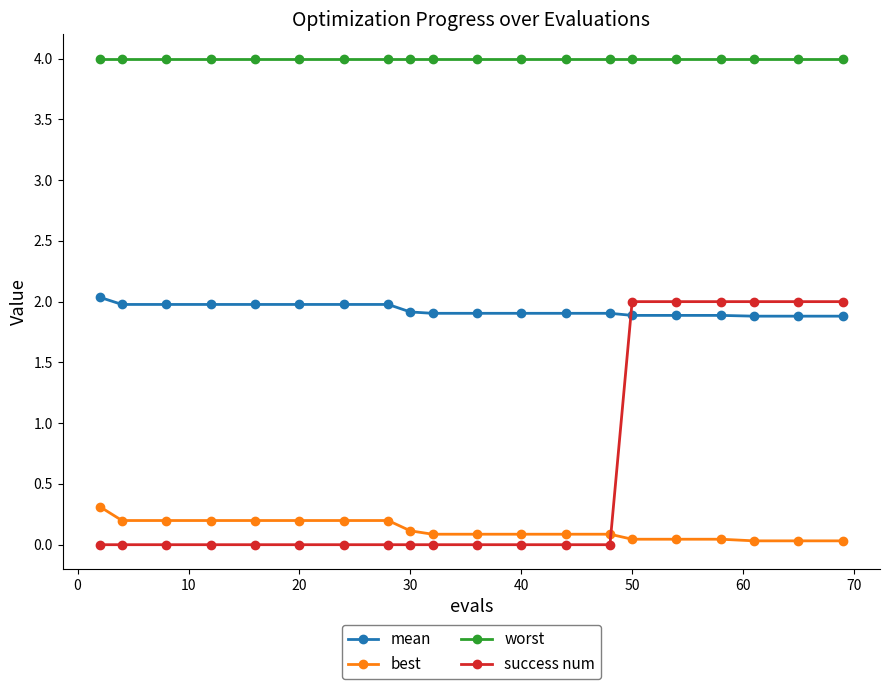

What is the difference between the maximum and minimum values in the best series?

0.3